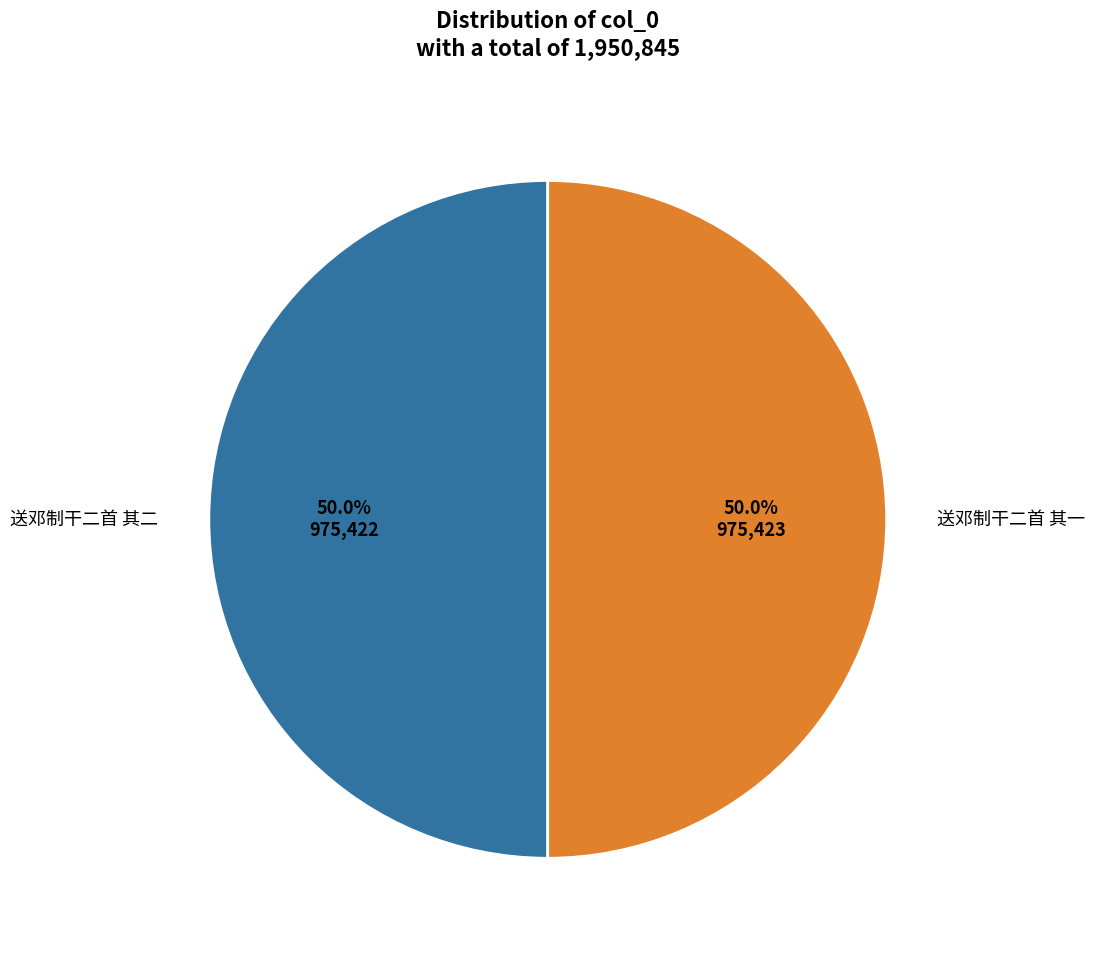

How many slices are in this pie chart?

2